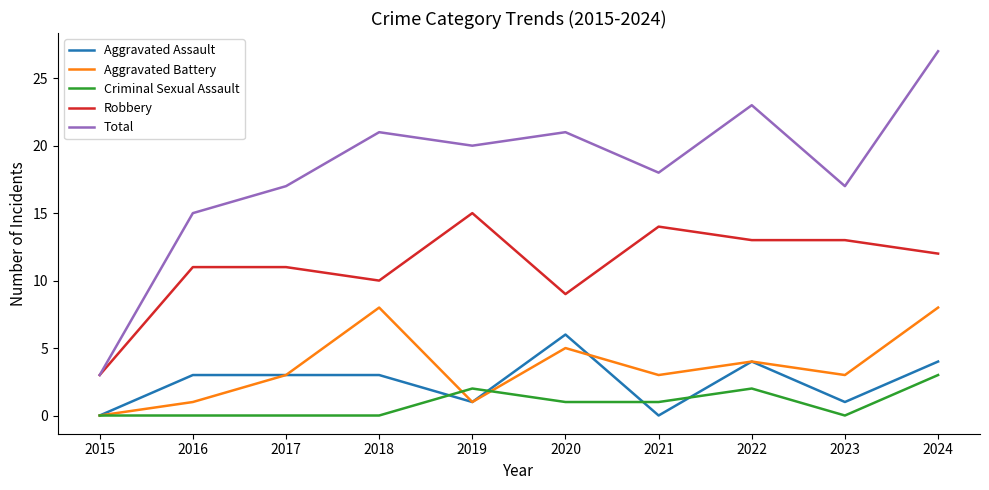

True or false: Total and Aggravated Battery cross at least once.

False